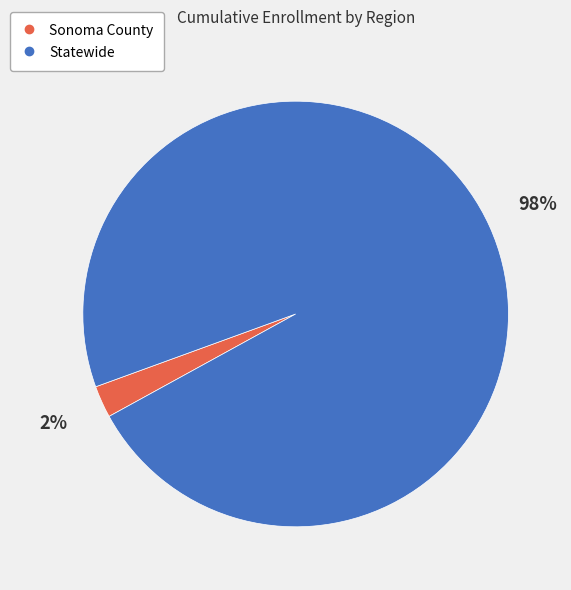

Which has a higher value, Sonoma County or Statewide?

Statewide